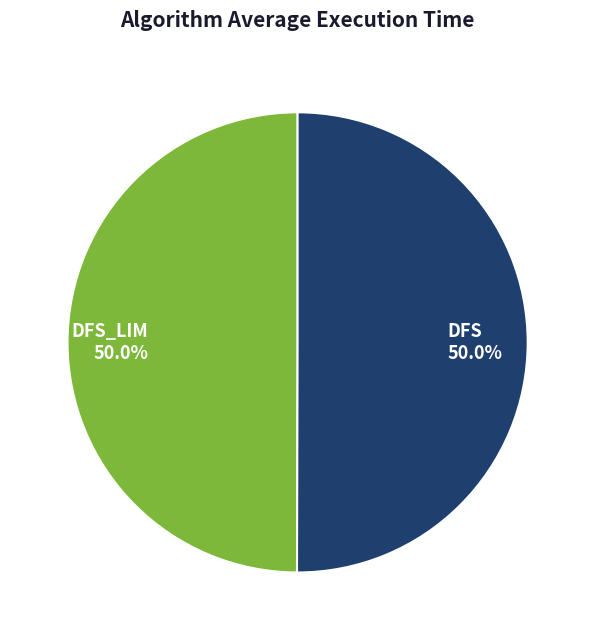

What is the total percentage of DFS_LIM and DFS?

100.0%